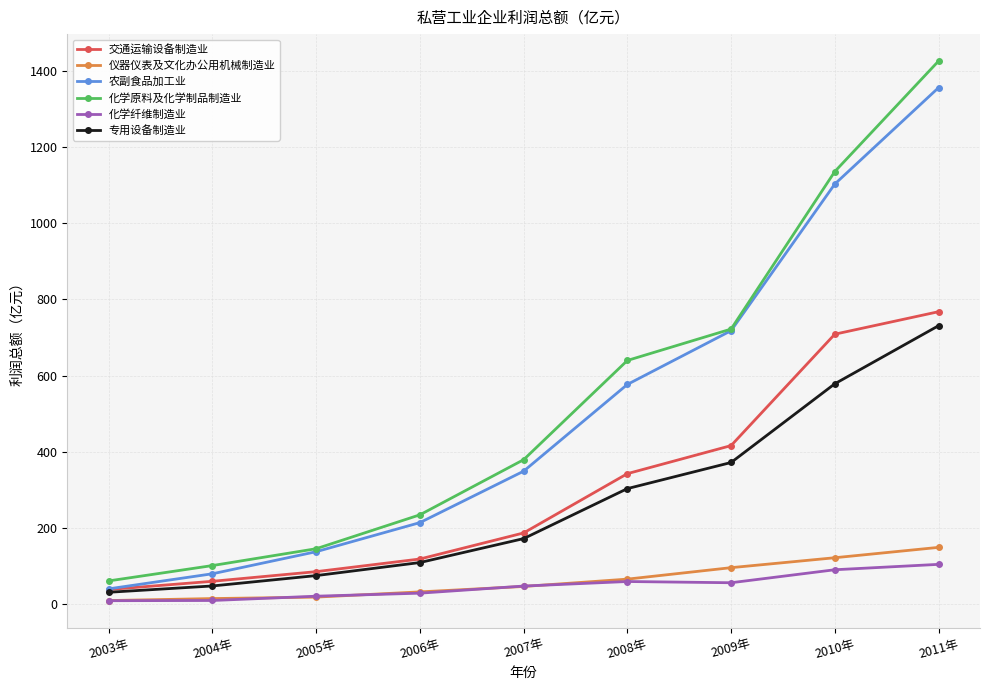

In 化学纤维制造业, how many points are lower than both neighbors (excluding endpoints)?

1